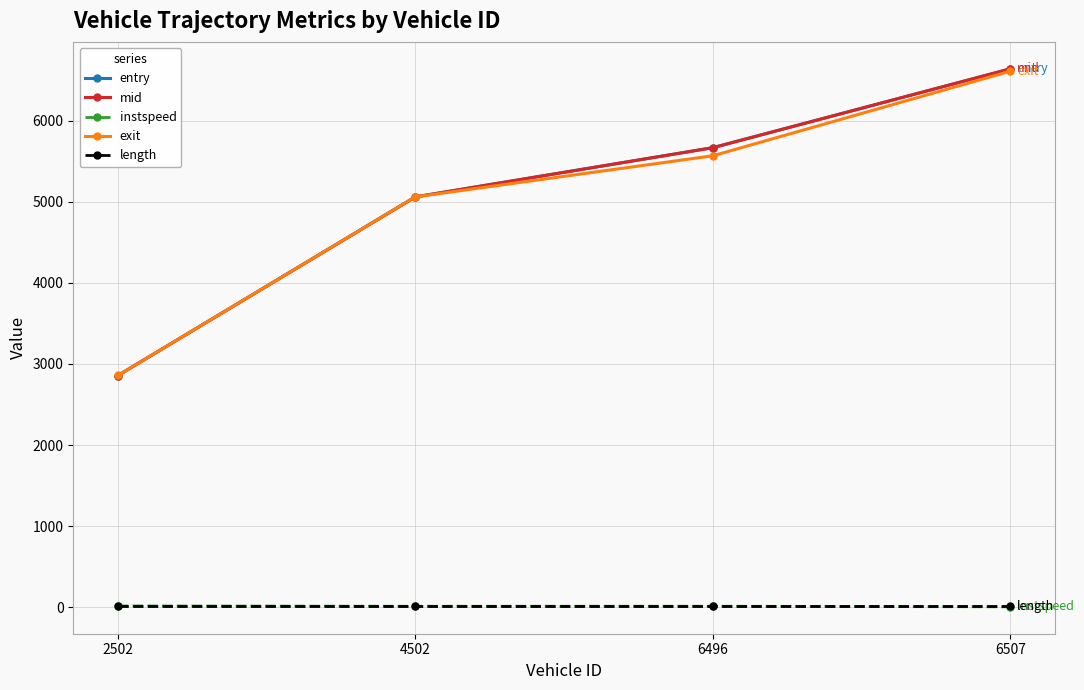

What is the average value of the instspeed series?

11.2